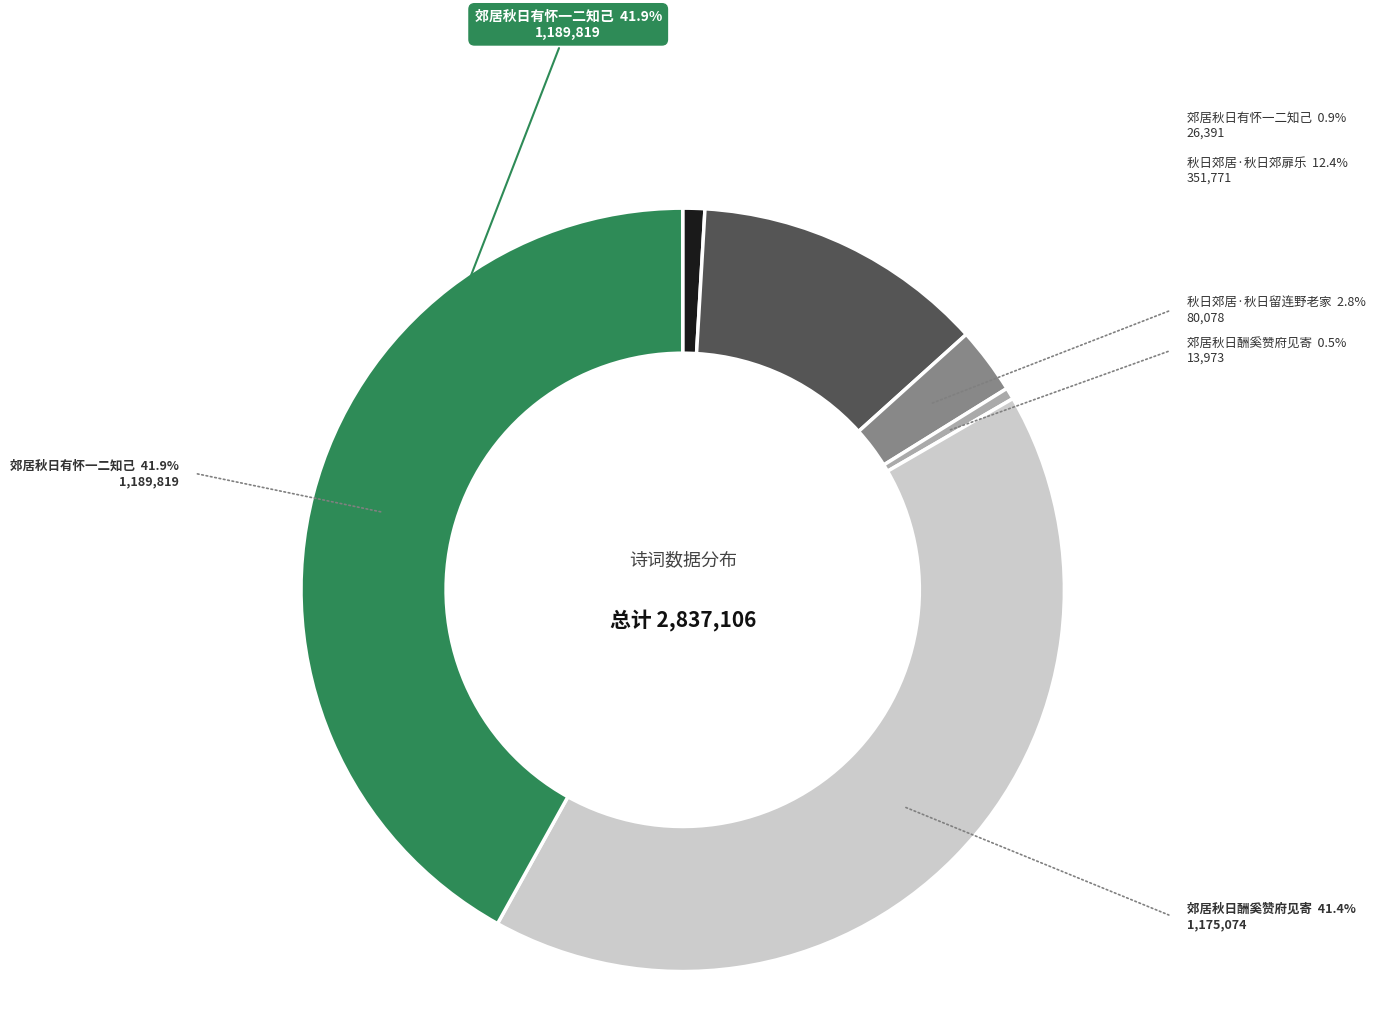

How many slices are in this pie chart?

6